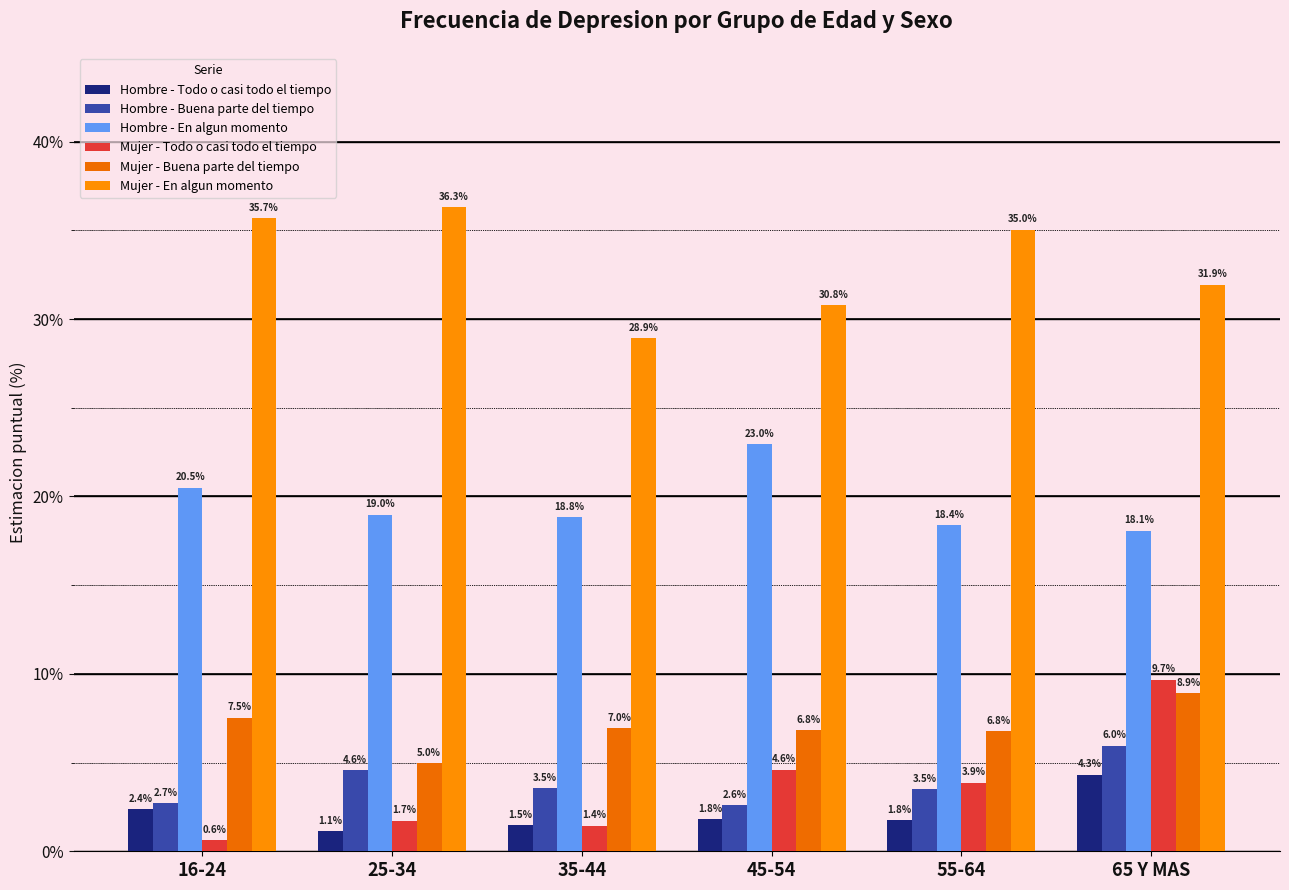

Reading left to right, transcribe all the data shown in this chart.

Hombre - Todo o casi todo el tiempo: 2.4	1.1	1.5	1.8	1.8	4.3
Hombre - Buena parte del tiempo: 2.7	4.6	3.5	2.6	3.5	6.0
Hombre - En algun momento: 20.5	19.0	18.8	23.0	18.4	18.1
Mujer - Todo o casi todo el tiempo: 0.6	1.7	1.4	4.6	3.9	9.7
Mujer - Buena parte del tiempo: 7.5	5.0	7.0	6.8	6.8	8.9
Mujer - En algun momento: 35.7	36.3	28.9	30.8	35.0	31.9